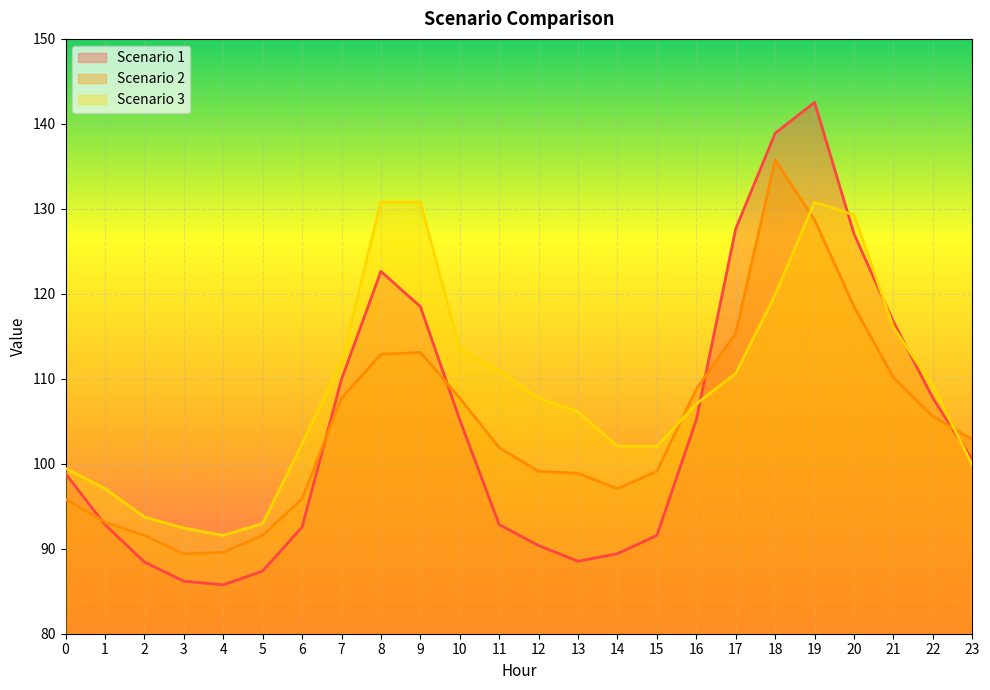

Where does the Scenario 3 series first go above 107?

7